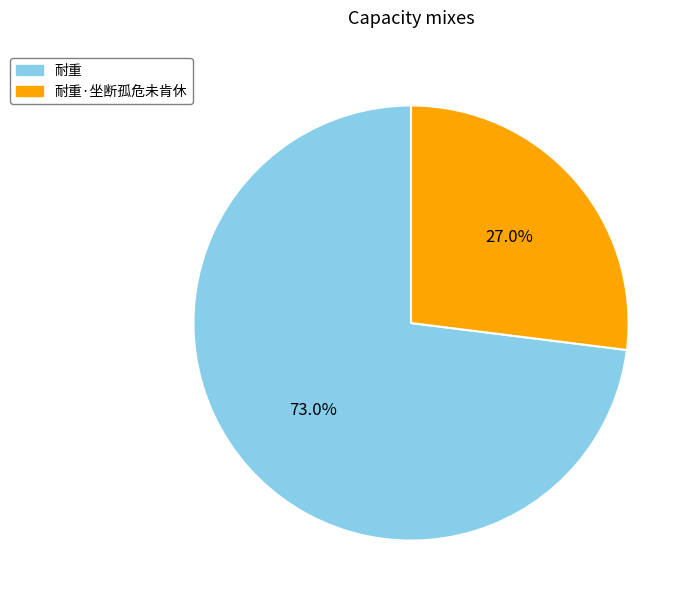

Does any single category account for the majority?

Yes